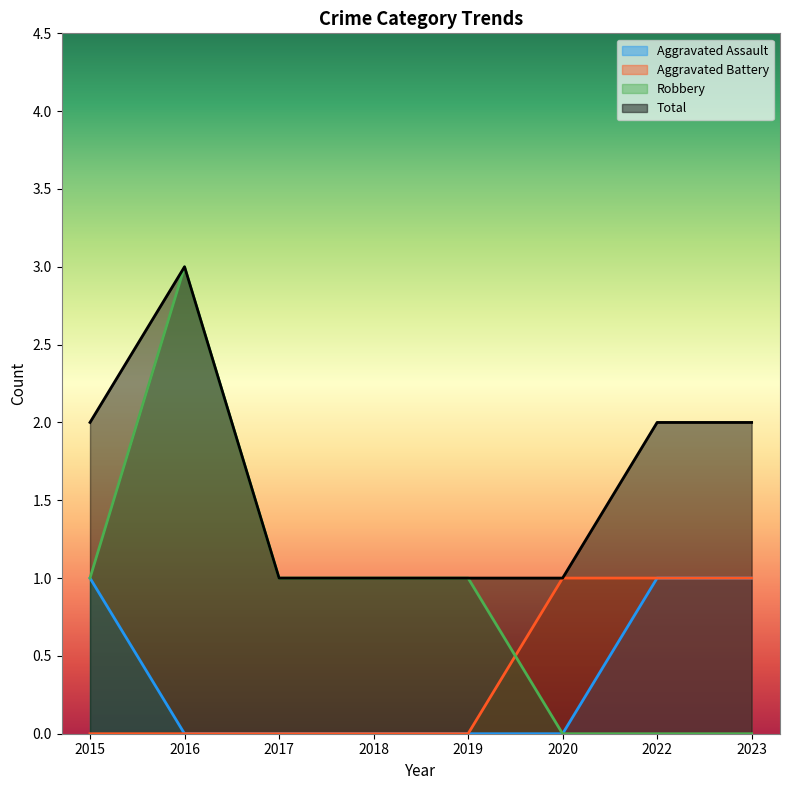

How many positive values does the Robbery series have?

5